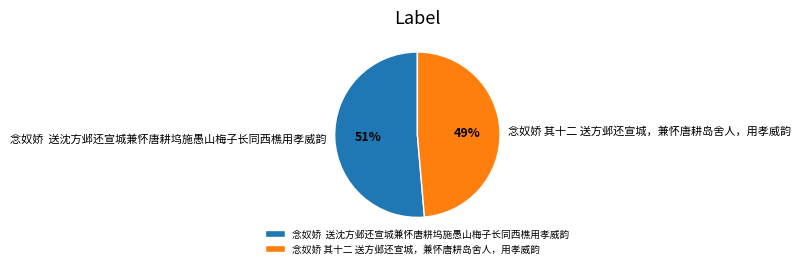

Is there any slice that represents more than half of the pie?

Yes